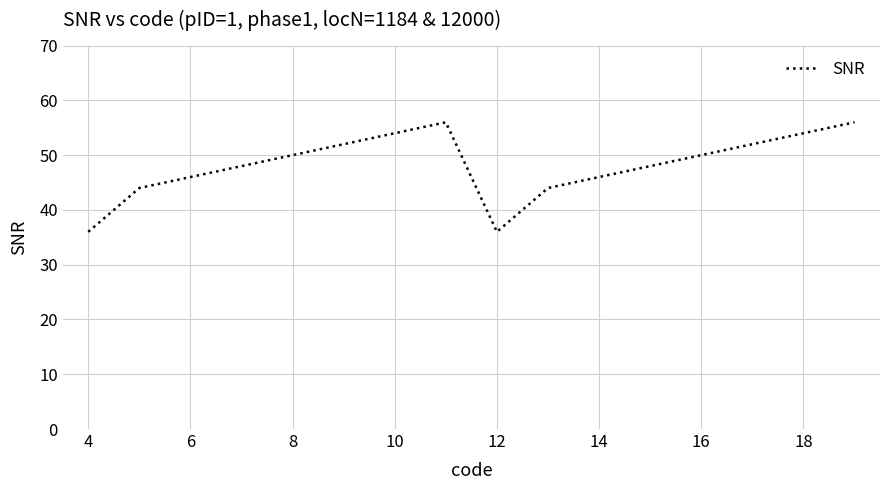

What is the difference between the maximum and minimum values?

20